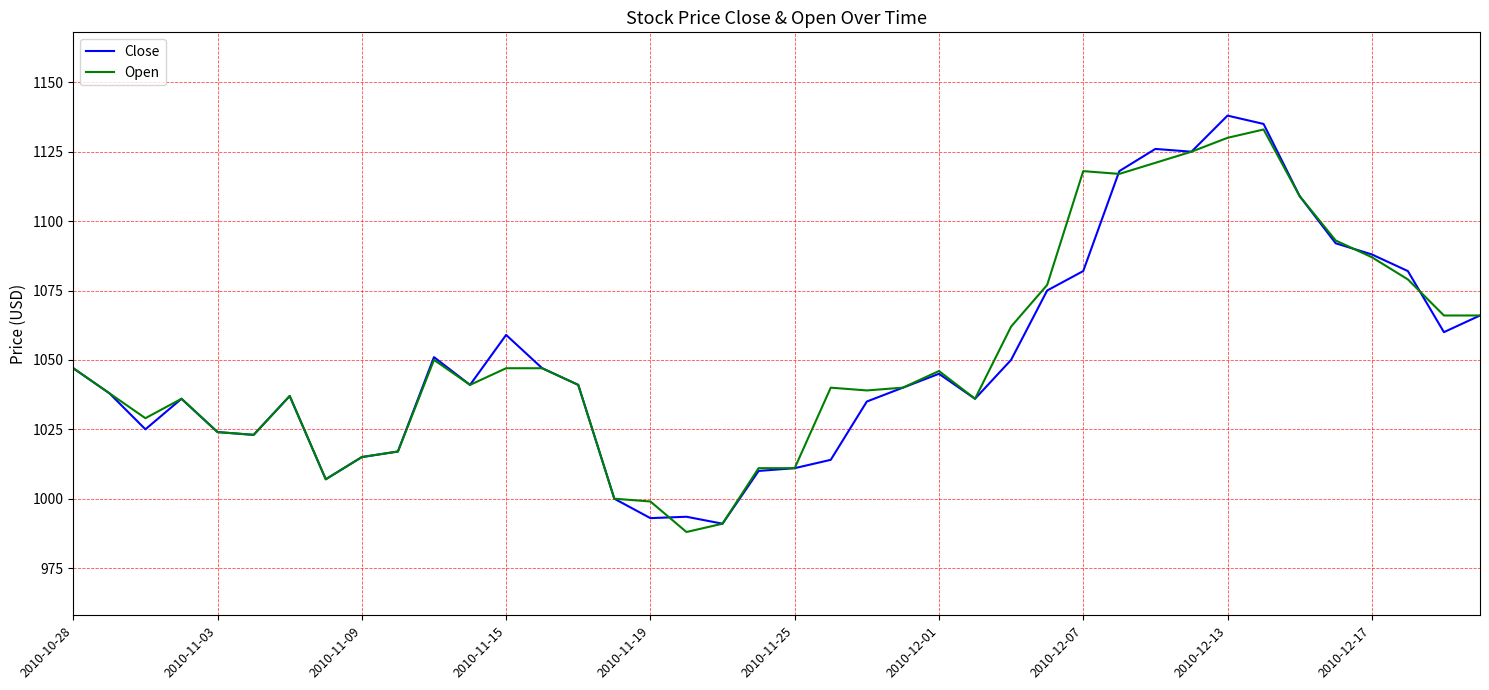

What is the greatest value displayed?

1138.0